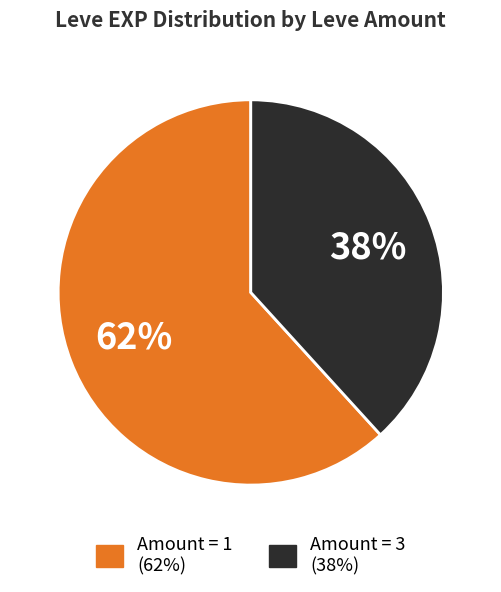

Does any single category account for the majority?

Yes